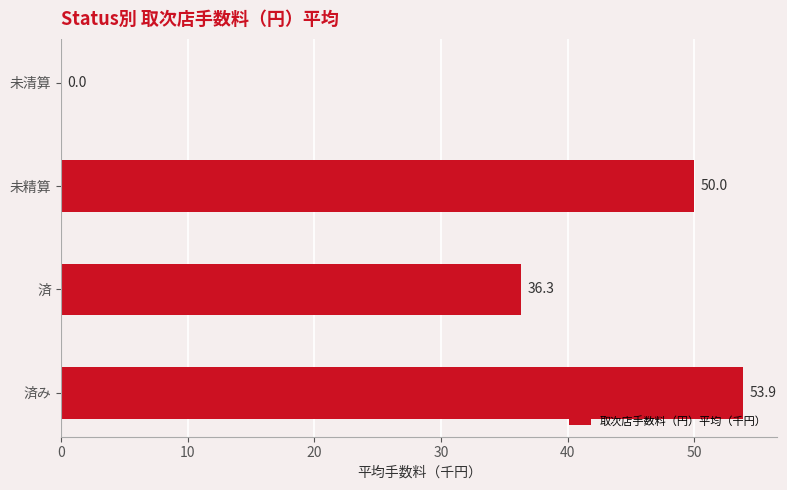

Approximately how many times larger is the value at 済 compared to 済み?

0.7